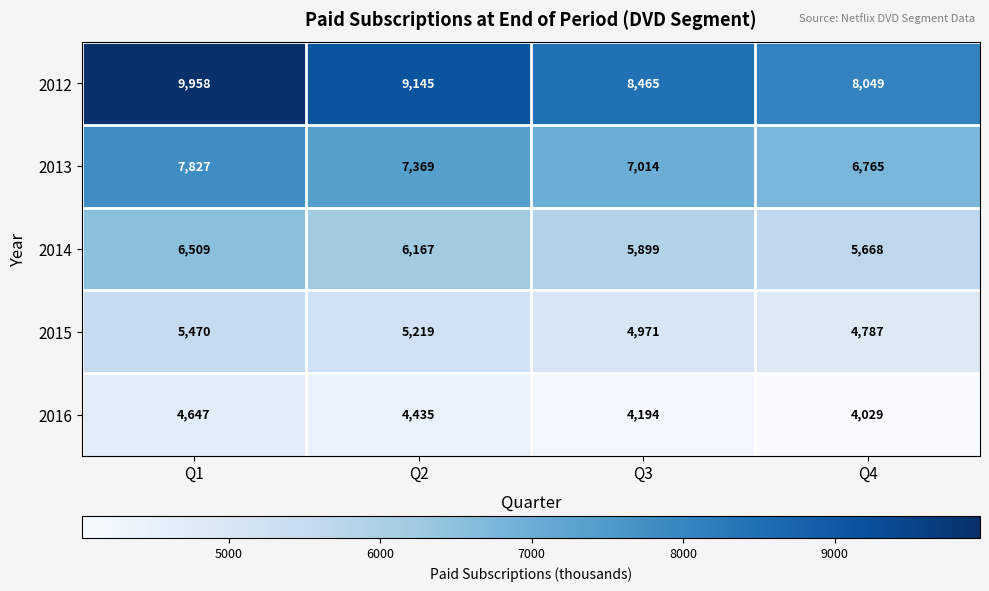

Count the number of data series in this chart.

5